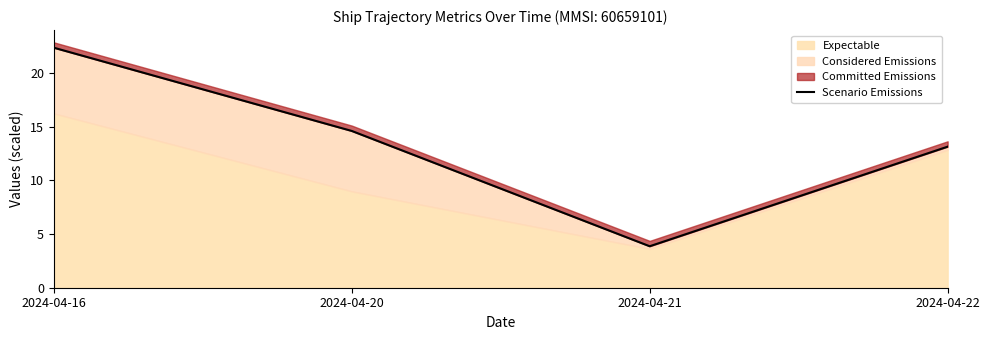

What is the sum of the values at 2024-04-20 and 2024-04-22?

27.8